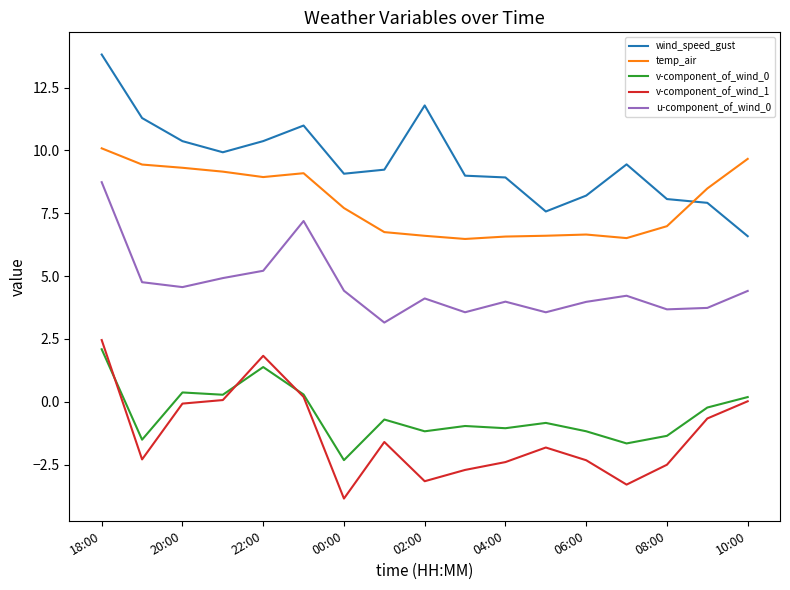

True or false: u-component_of_wind_0 and v-component_of_wind_1 cross at least once.

False